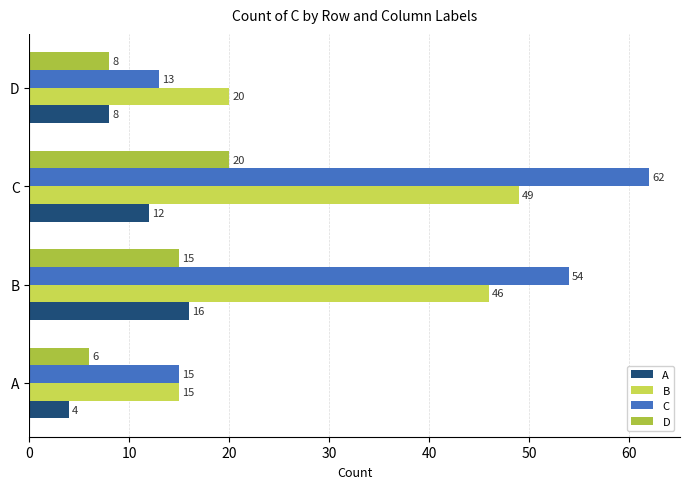

The A series shows 4 at A. True or false?

True